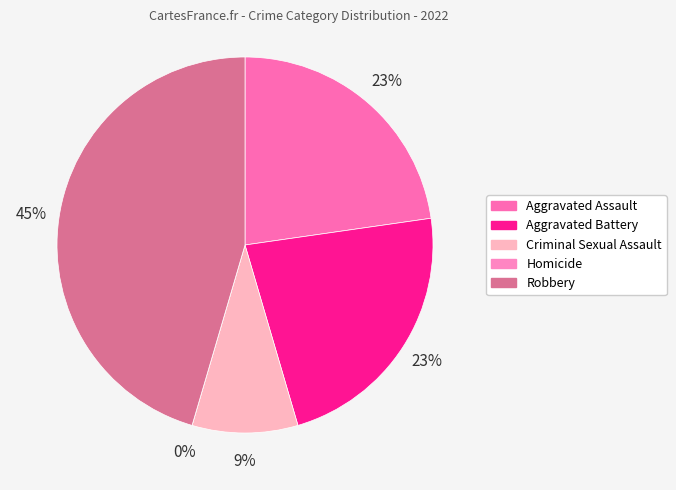

To the nearest percent, what is the difference between the Aggravated Assault and Criminal Sexual Assault slice percentages?

14%